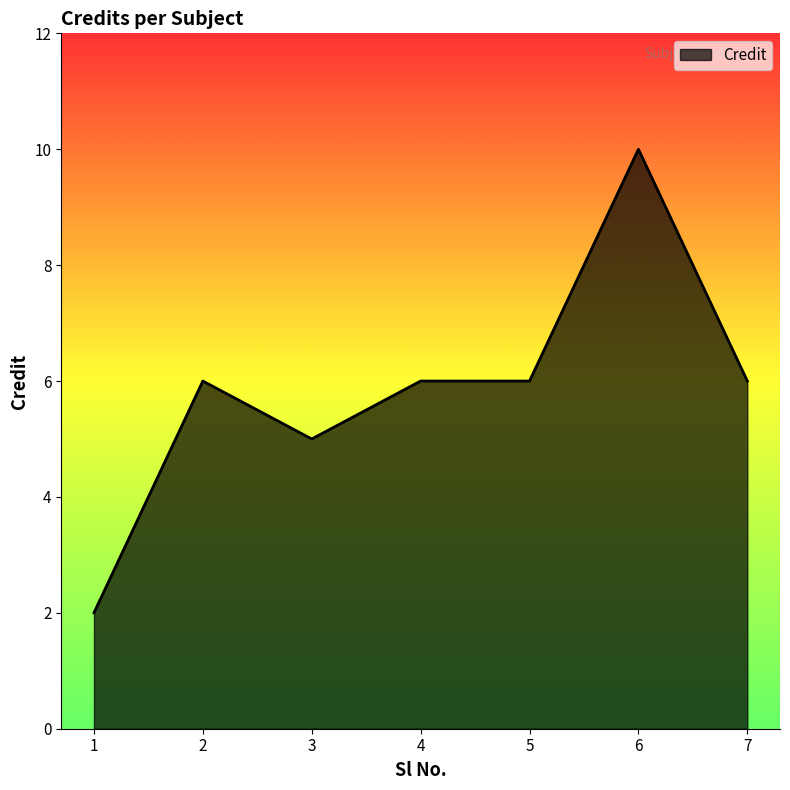

How many lines are shown in the chart?

1